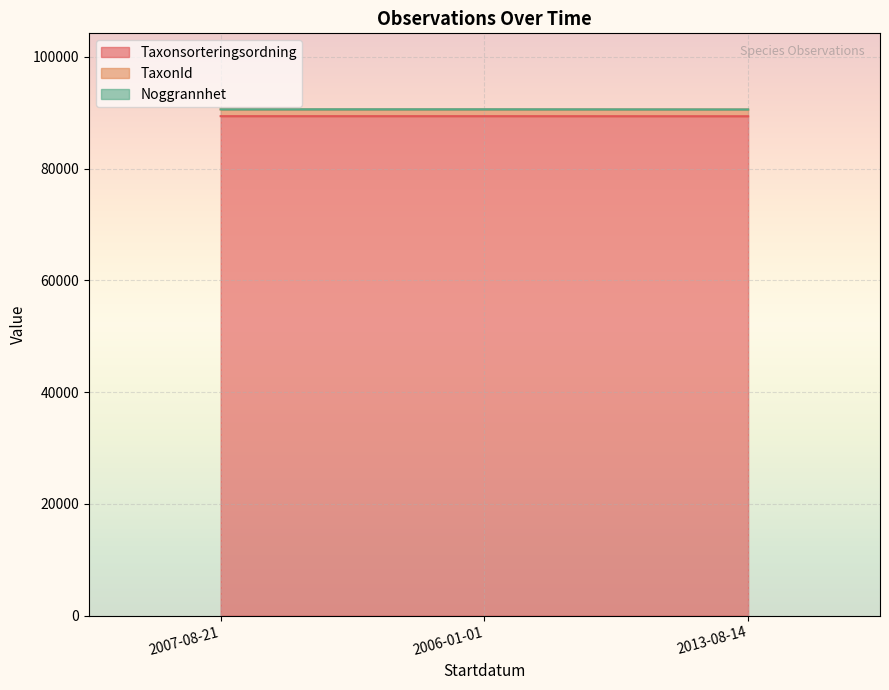

Reading left to right, list all the values displayed in this chart.

Taxonsorteringsordning: 2007-08-21=89405	2006-01-01=89405	2013-08-14=89392
TaxonId: 2007-08-21=90609	2006-01-01=90609	2013-08-14=90594
Noggrannhet: 2007-08-21=90634	2006-01-01=90634	2013-08-14=90604